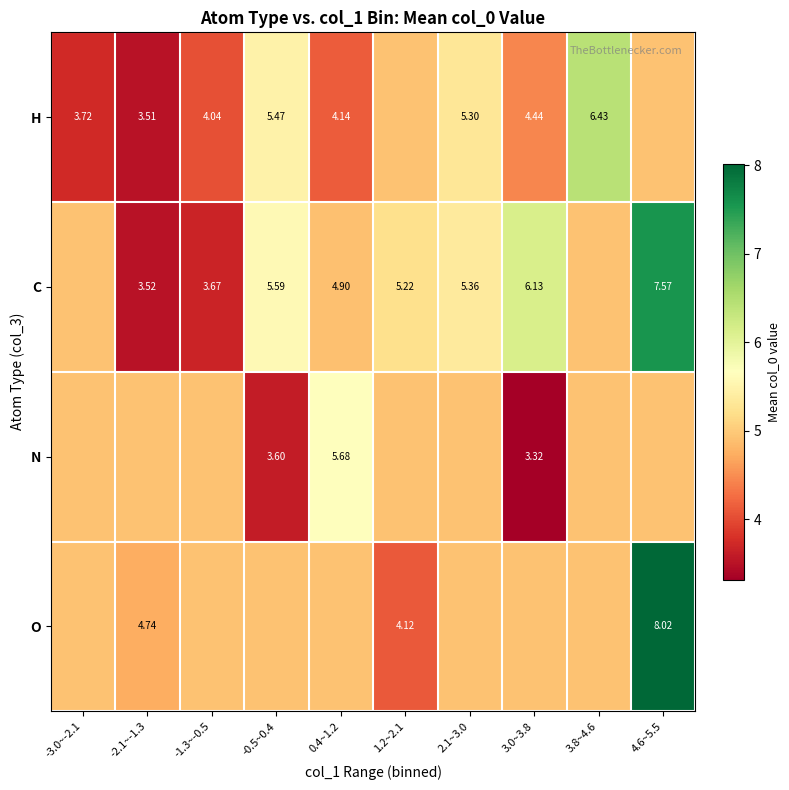

What is the difference between the highest and lowest values at -3.0~-2.1?

1.2